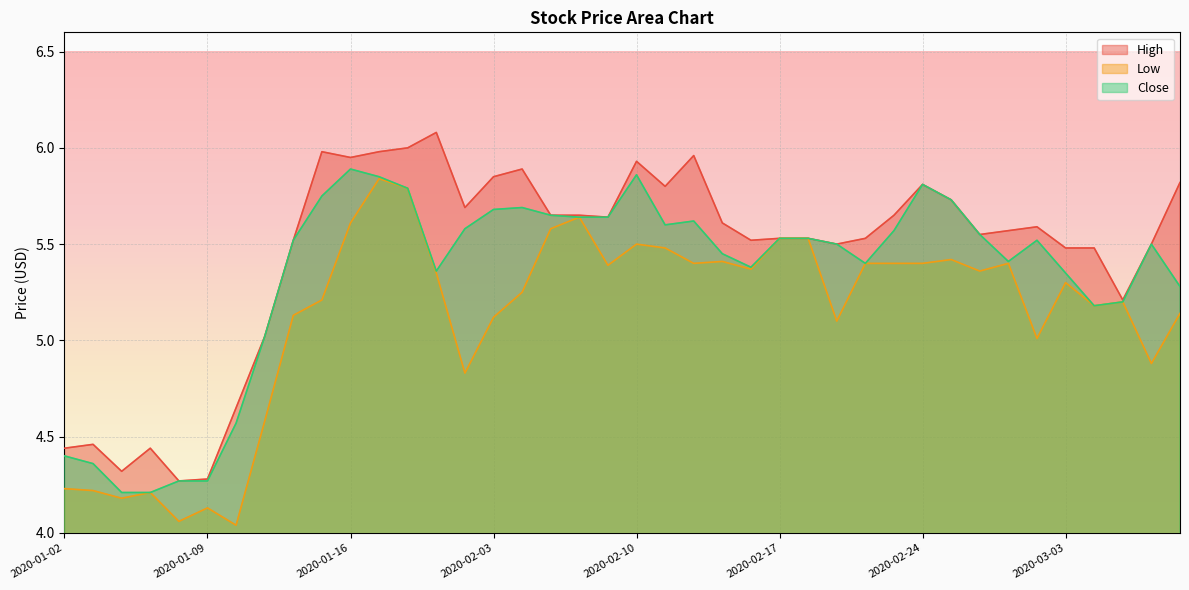

Reading right to left, list all the values displayed in this chart.

High: 5.8	5.5	5.2	5.5	5.5	5.6	5.6	5.5	5.7	5.8	5.7	5.5	5.5	5.5	5.5	5.5	5.6	6.0	5.8	5.9	5.6	5.7	5.7	5.9	5.8	5.7	6.1	6.0	6.0	6.0	6.0	5.5	5.0	4.7	4.3	4.3	4.4	4.3	4.5	4.4
Low: 5.1	4.9	5.2	5.2	5.3	5.0	5.4	5.4	5.4	5.4	5.4	5.4	5.1	5.5	5.5	5.4	5.4	5.4	5.5	5.5	5.4	5.6	5.6	5.2	5.1	4.8	5.3	5.8	5.8	5.6	5.2	5.1	4.6	4.0	4.1	4.1	4.2	4.2	4.2	4.2
Close: 5.3	5.5	5.2	5.2	5.3	5.5	5.4	5.5	5.7	5.8	5.6	5.4	5.5	5.5	5.5	5.4	5.5	5.6	5.6	5.9	5.6	5.6	5.7	5.7	5.7	5.6	5.4	5.8	5.8	5.9	5.8	5.5	5.0	4.6	4.3	4.3	4.2	4.2	4.4	4.4